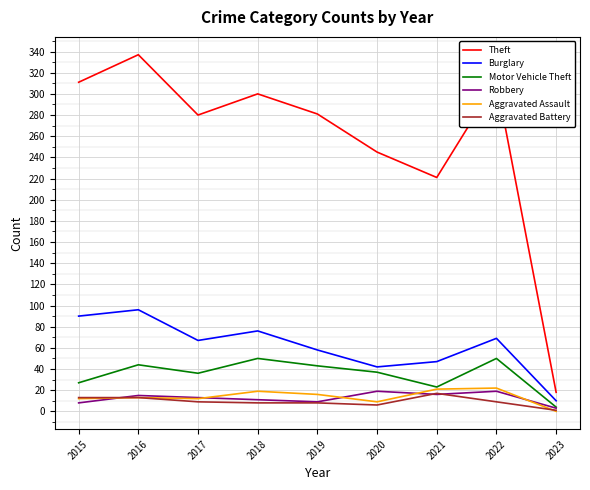

What is the difference between the maximum and minimum values in the Aggravated Assault series?

22